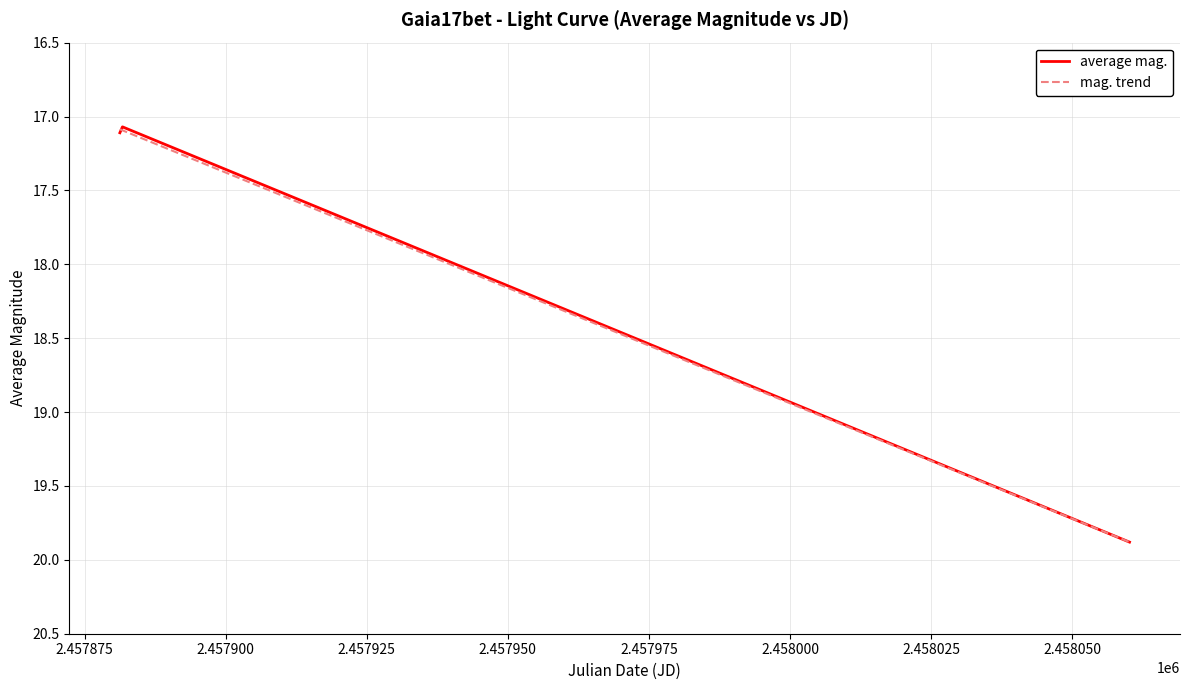

Does the chart display data point markers on the line(s)?

No